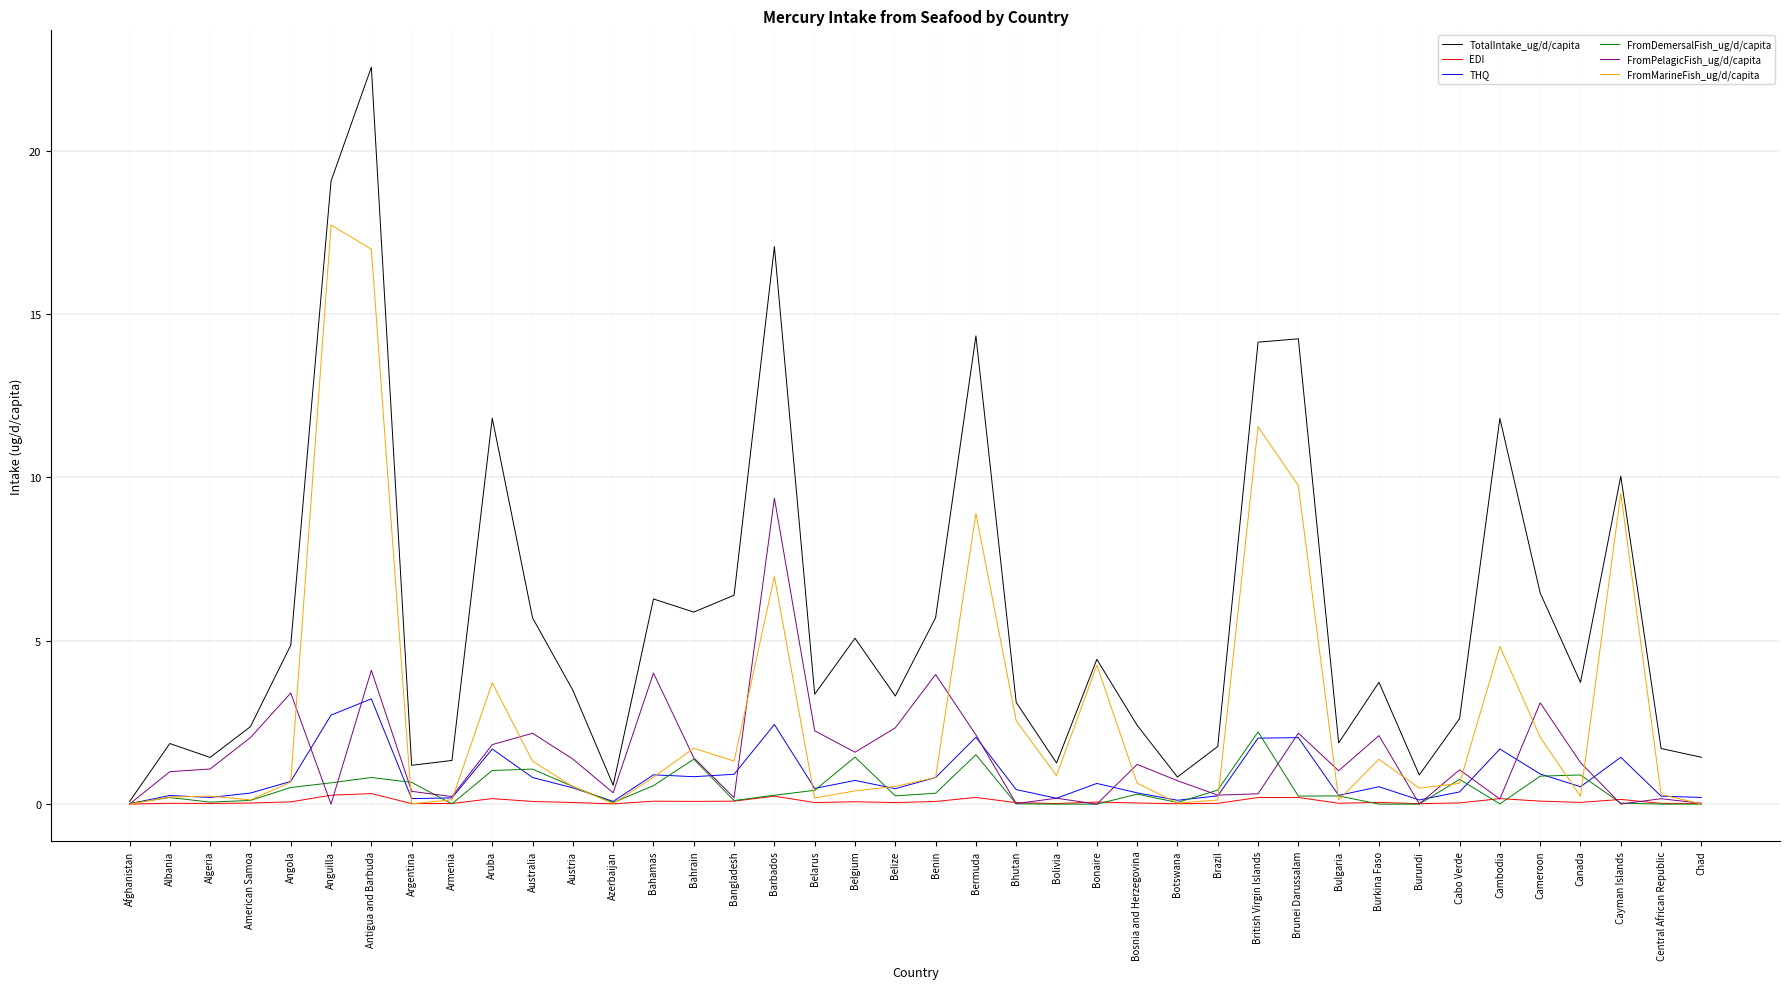

What is the sum of all EDI values?

3.3